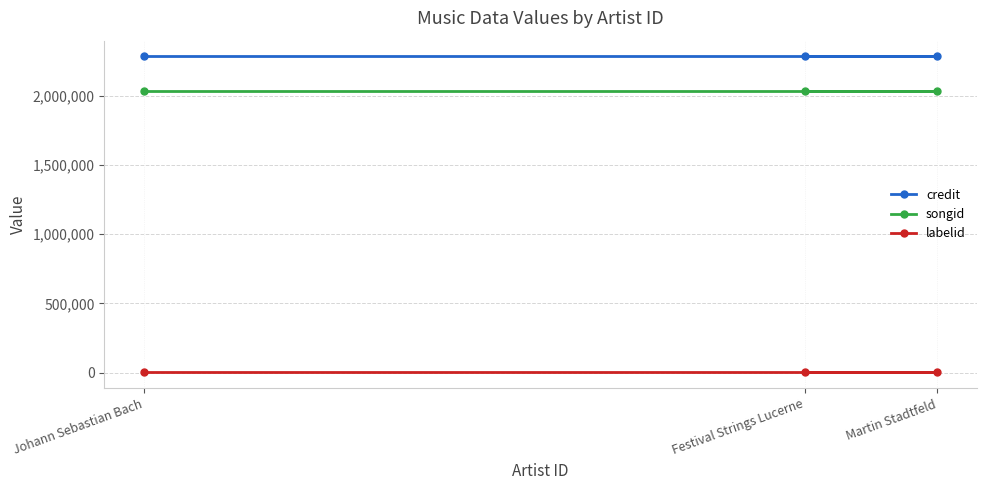

Reading left to right, transcribe all the data shown in this chart.

credit: Johann Sebastian Bach=2282113	Festival Strings Lucerne=2282113	Martin Stadtfeld=2282113
songid: Johann Sebastian Bach=2033101	Festival Strings Lucerne=2033101	Martin Stadtfeld=2033101
labelid: Johann Sebastian Bach=1546	Festival Strings Lucerne=1546	Martin Stadtfeld=1546